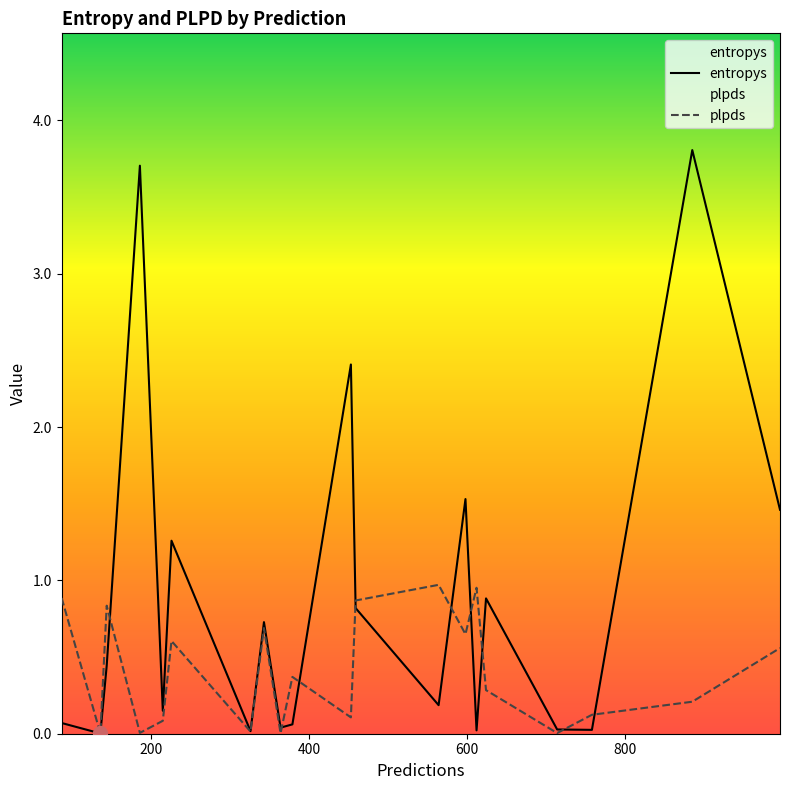

After their last crossing, which series has the higher values: plpds or entropys?

entropys